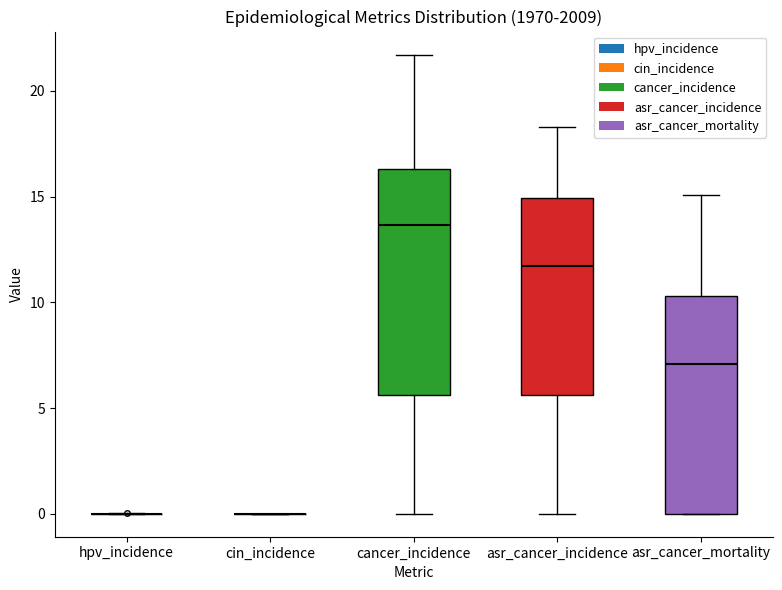

Reading left to right, transcribe this box plot: for each box, give where its median line is, the range the box spans, and where its two whiskers end, as read against the y-axis. The values are not printed on the chart, so give them approximately, as read against the axis.

hpv_incidence: box collapsed to a line at 0.0, whiskers 0.0 to 0.0
cin_incidence: box collapsed to a line at 0.0, whiskers 0.0 to 0.0
cancer_incidence: median 13.5, box 5.5 to 16.5, whiskers 0.0 to 21.5
asr_cancer_incidence: median 11.5, box 5.5 to 15.0, whiskers 0.0 to 18.5
asr_cancer_mortality: median 7.0, box 0.0 to 10.5, whiskers 0.0 to 15.0